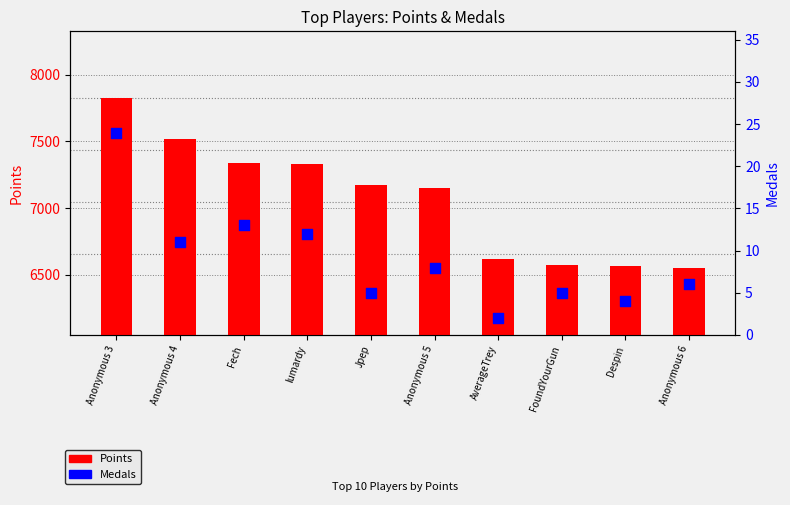

What is the total value across all series at lumardy?

7343